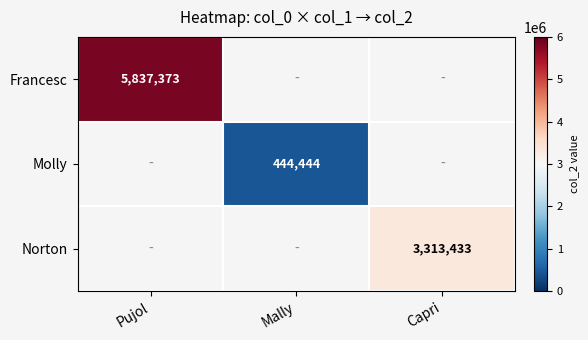

The value of Molly at Mally is 444444. True or false?

True